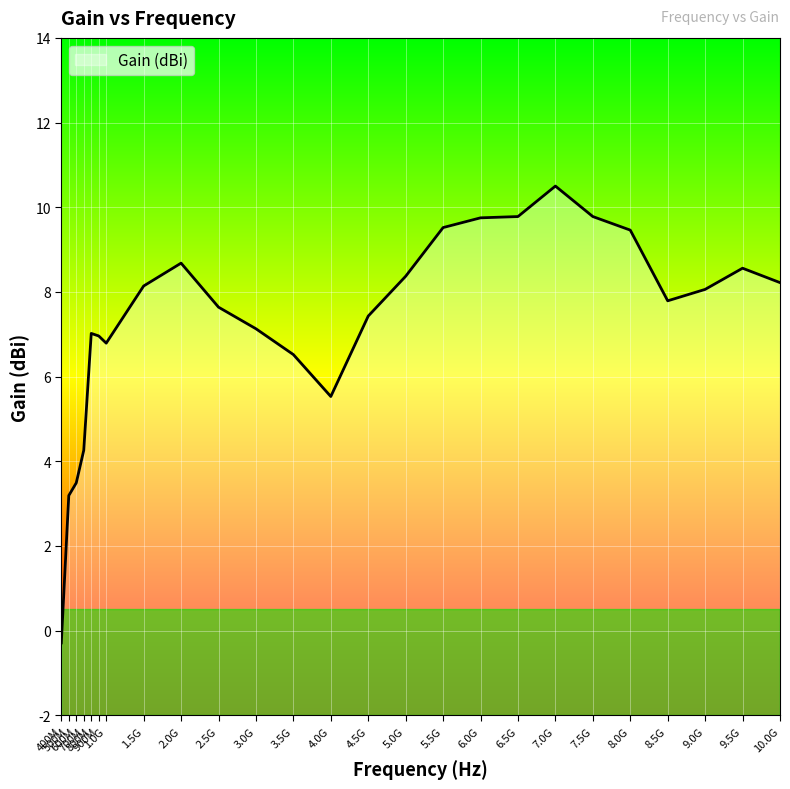

What is the difference between the maximum and minimum values?

10.8